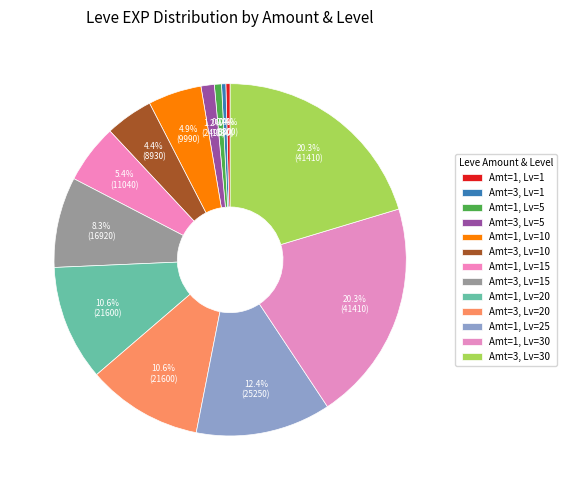

How many slices are in this pie chart?

13